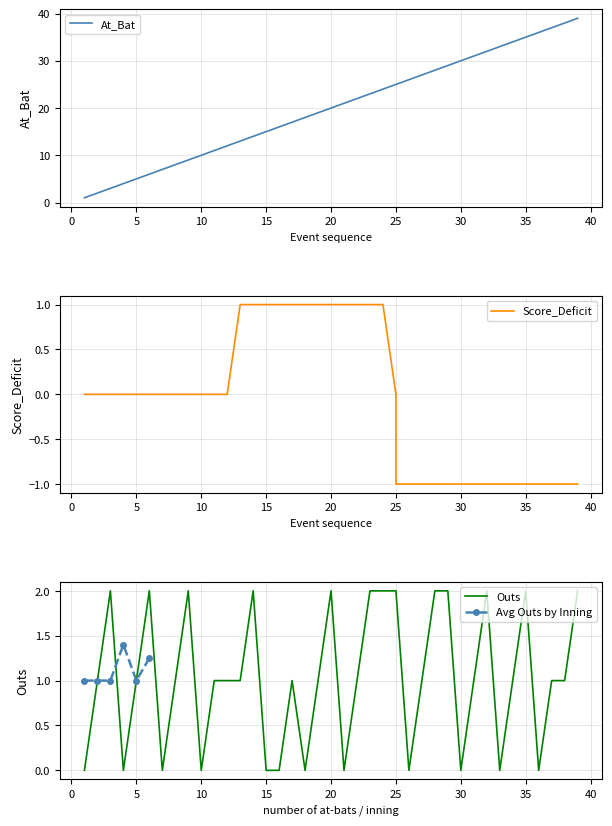

What is the value of the Outs point at the 20th from the left?

2